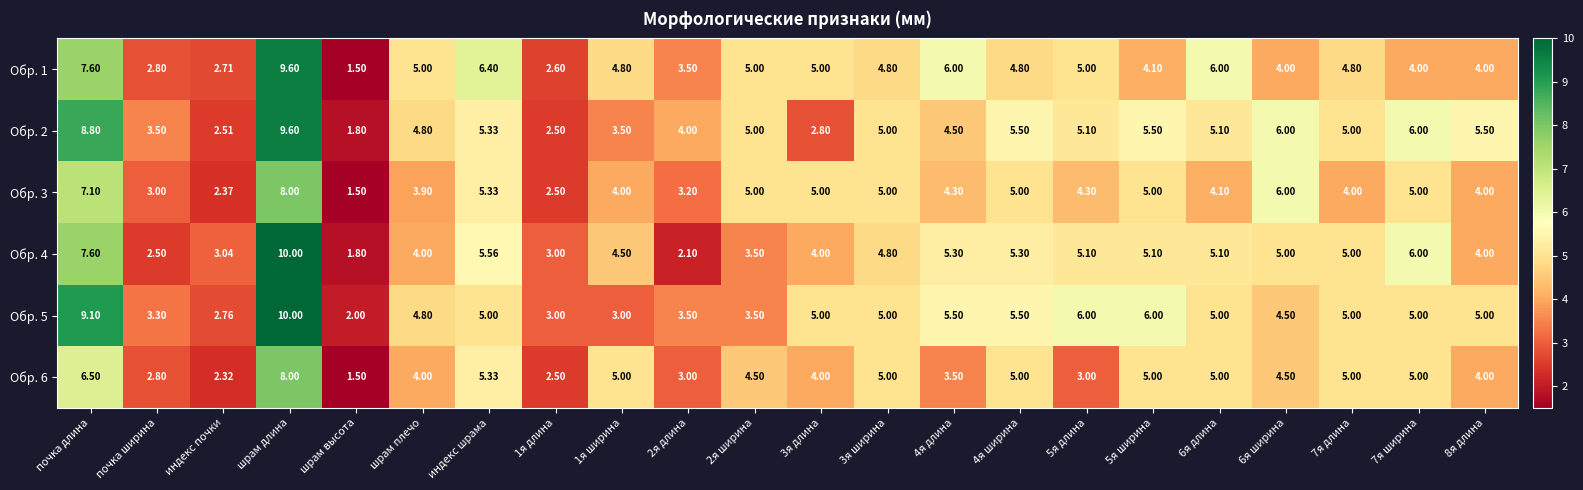

At which label does Обр. 3 reach its peak?

шрам длина